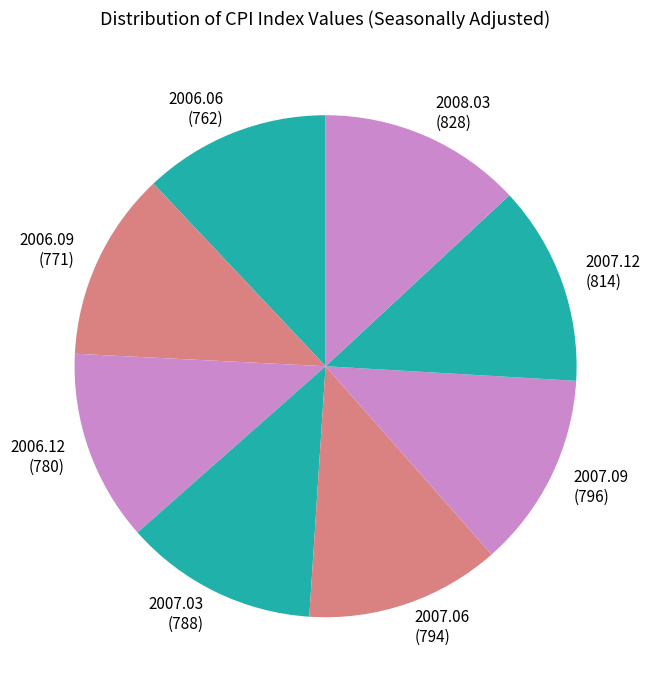

Does 2007.09 account for over 50% of the chart?

No